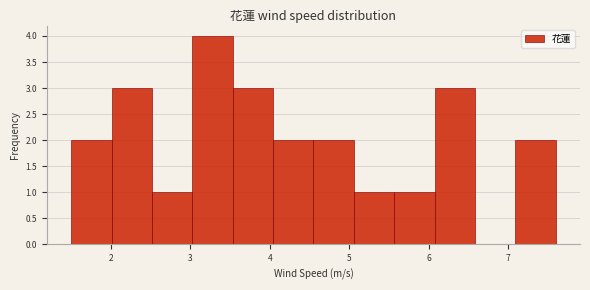

Over which range of the x-axis is the bar tallest?

3.0 to 3.5